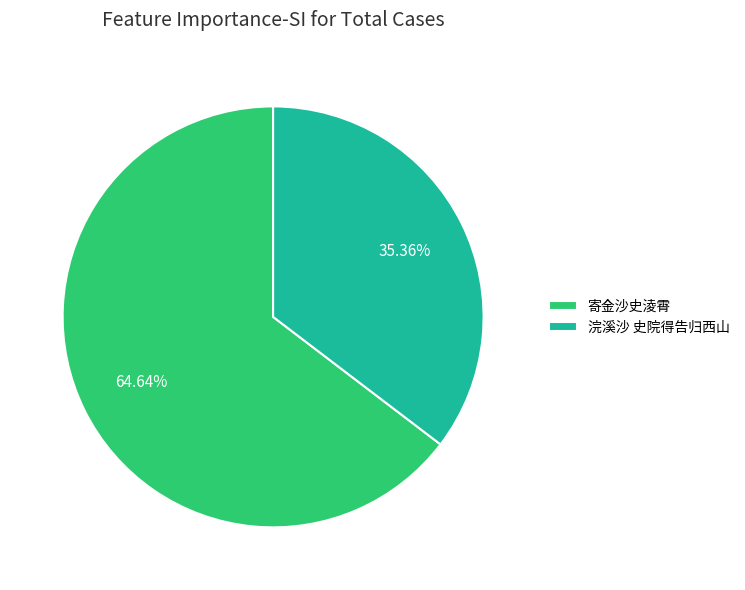

What is the smallest slice in the pie chart?

浣溪沙 史院得告归西山